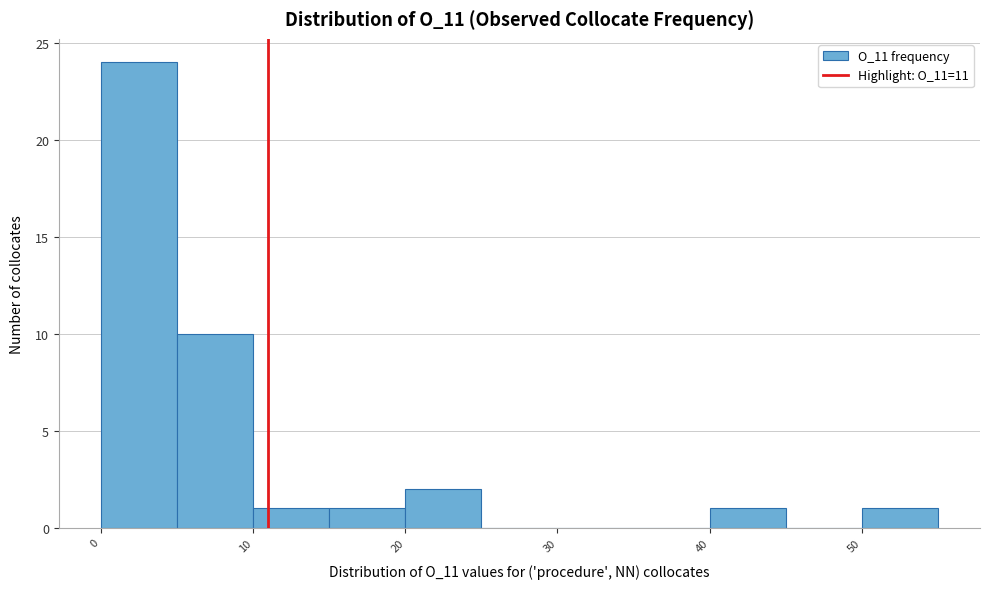

What is the height of the bar covering 0 to 5 on the x-axis? The values are not printed on the chart, so give them approximately, as read against the axis.

24